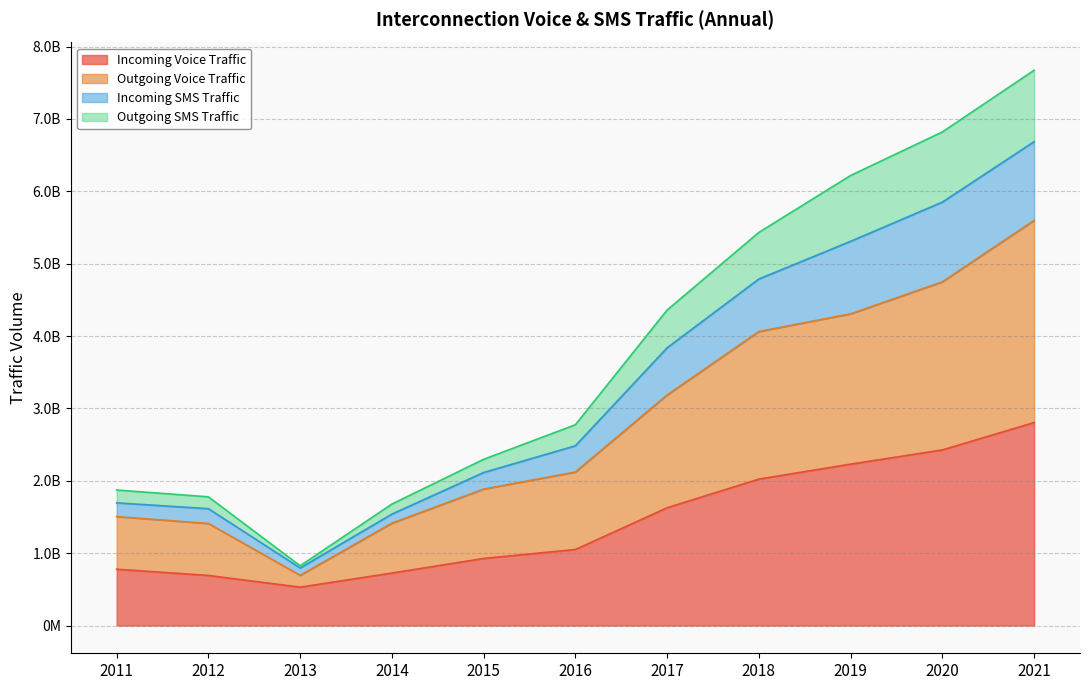

List the labels in order of Outgoing Voice Traffic value, smallest first.

2013, 2012, 2014, 2011, 2015, 2016, 2017, 2018, 2019, 2020, 2021